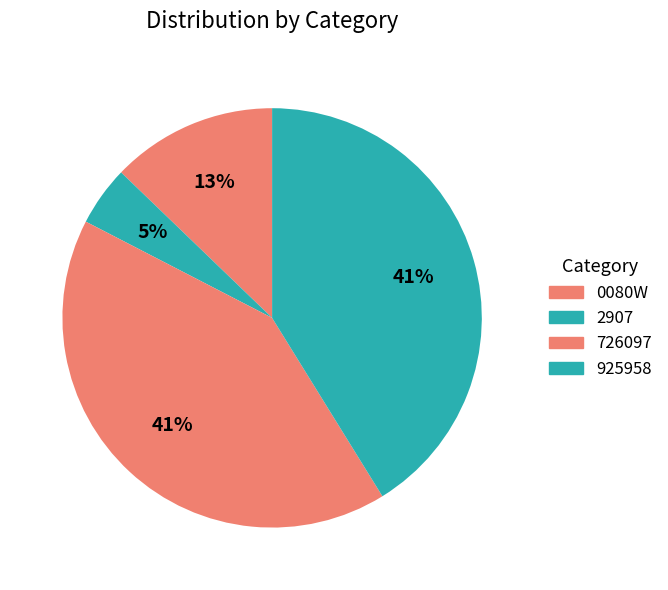

How much of the chart is everything except 925958?

58.8%